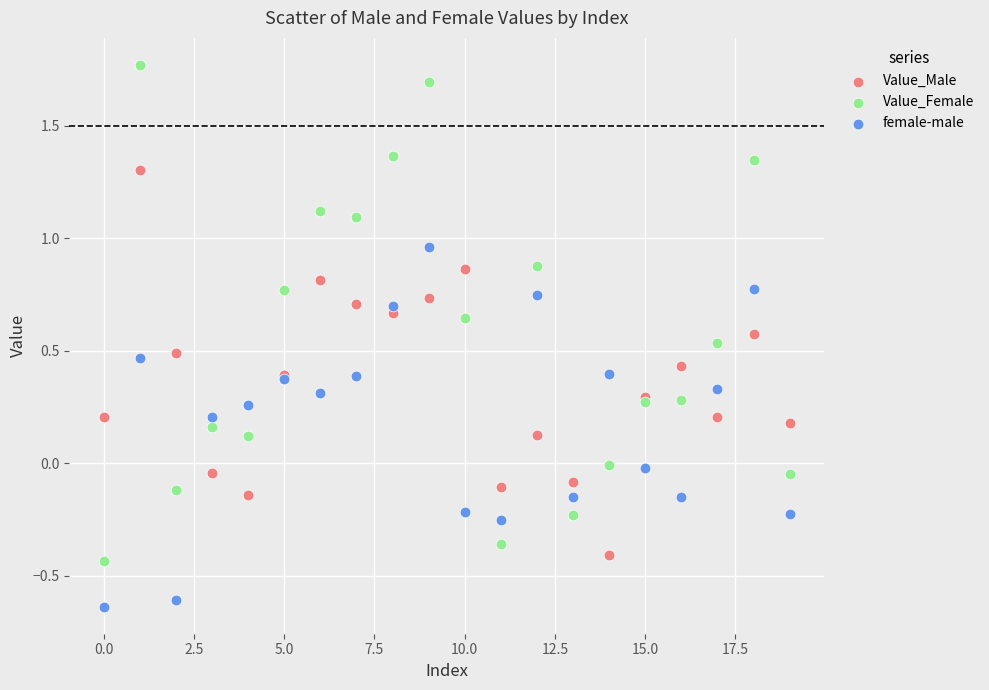

Which series has the widest spread of Y values?

Value_Female